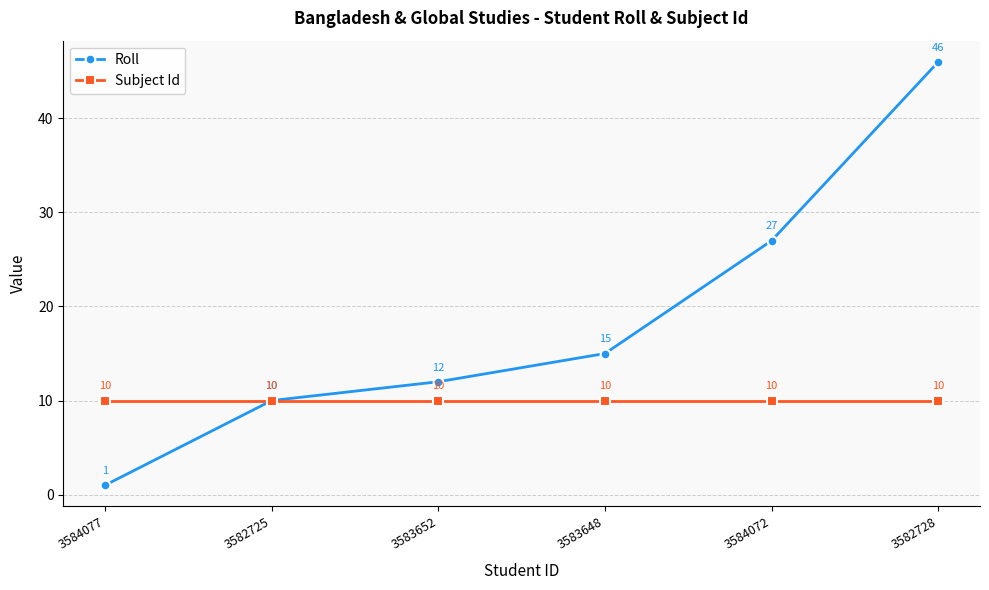

Between 3582725 and 3583652, which series saw the biggest shift?

Roll